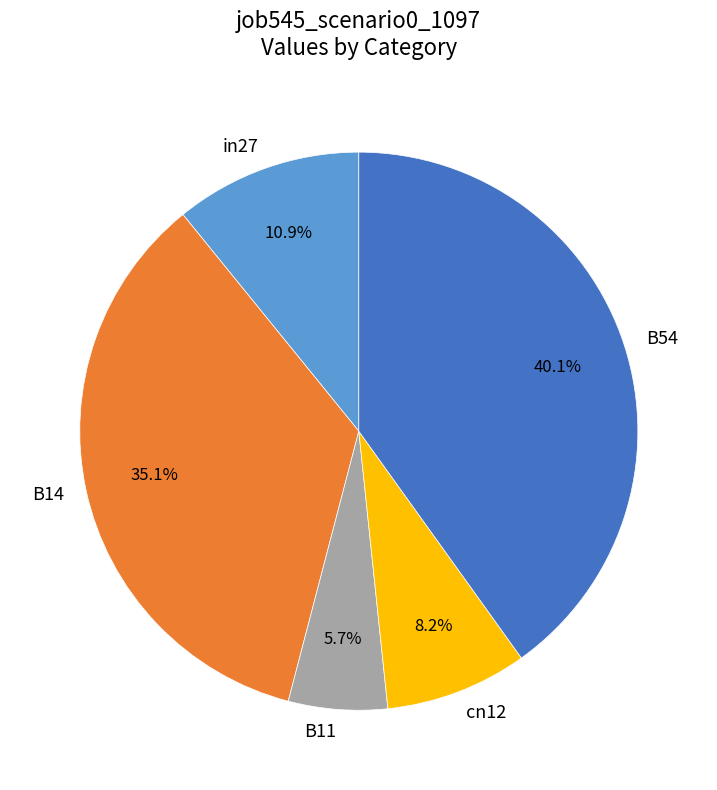

What is the total percentage of B14 and cn12?

43.3%